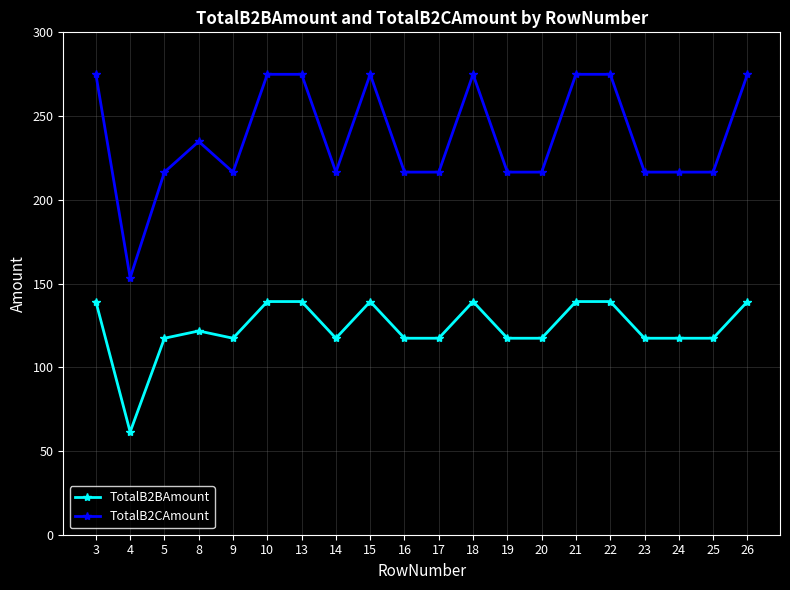

How many lines are shown in the chart?

2